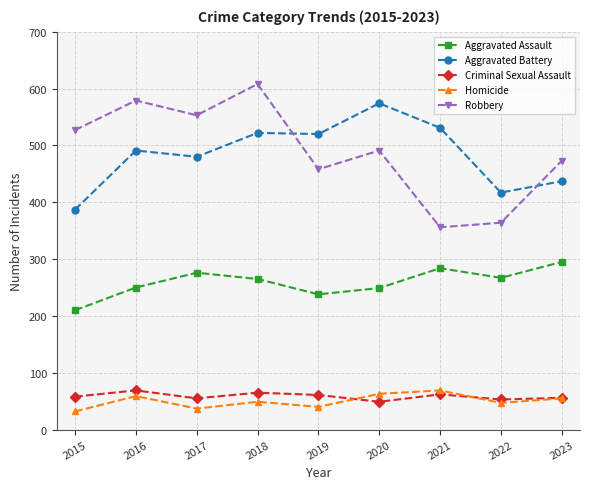

What is the maximum value for Aggravated Battery?

574